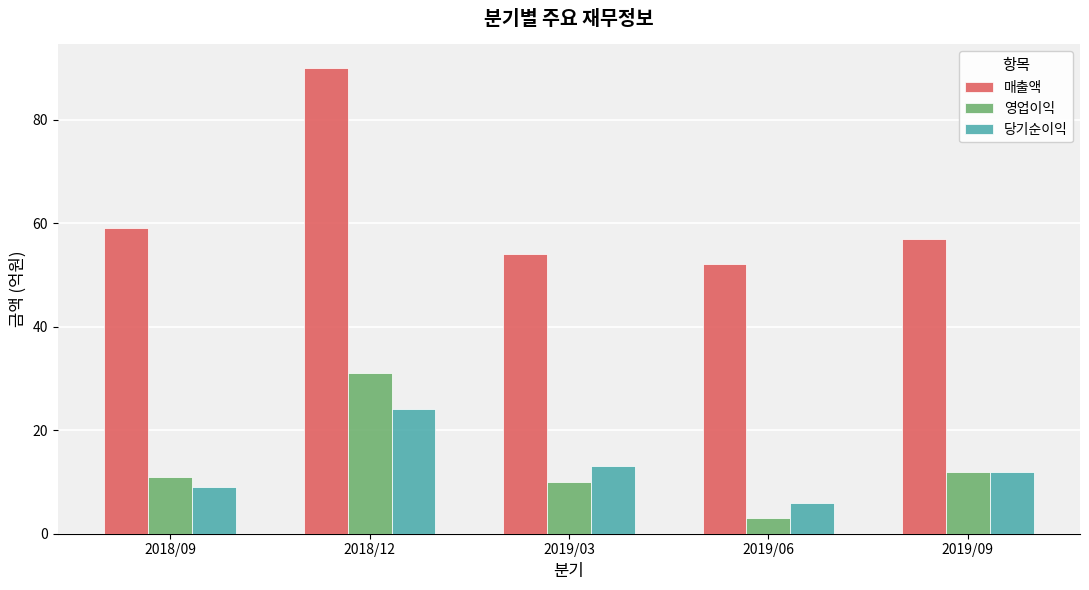

Is the value of 당기순이익 at 2018/09 greater than the value of 매출액 at 2019/09?

No